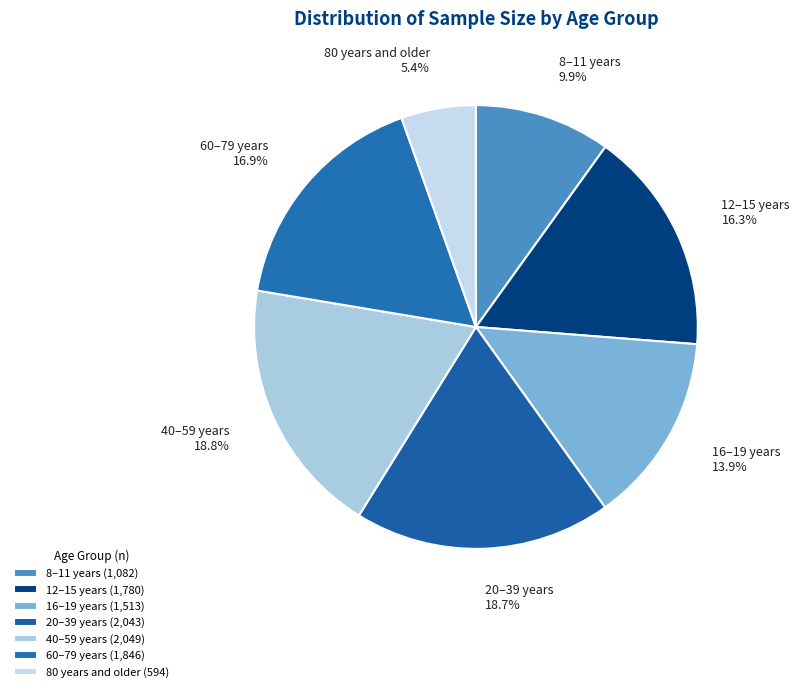

Is the sum of 12–15 years and 80 years and older greater than half?

No